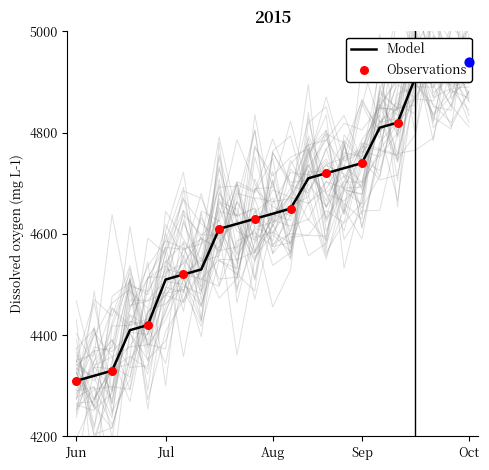

Which has a higher value, 4650 or 4820?

4820